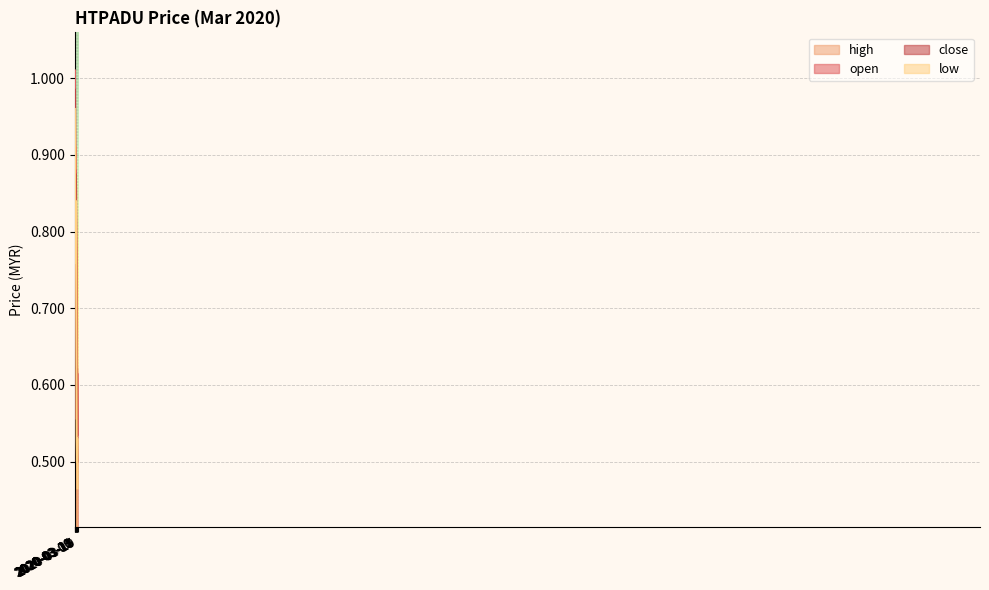

Read the close value at 2020-03-12.

0.8